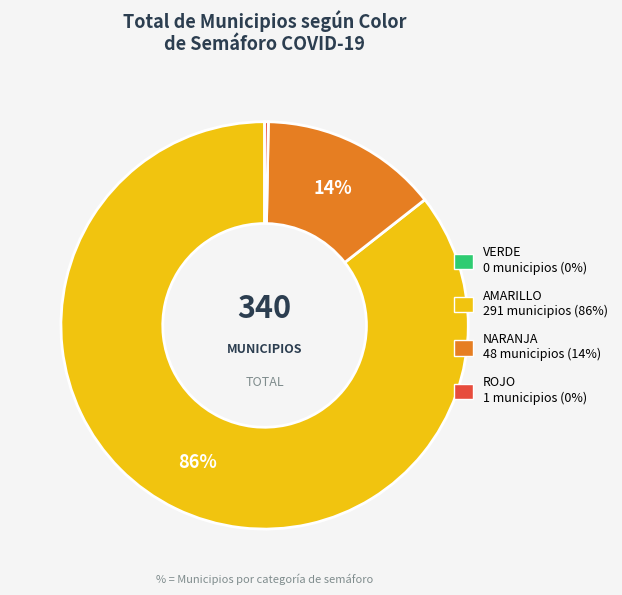

To the nearest percent, what is the average slice percentage?

25%